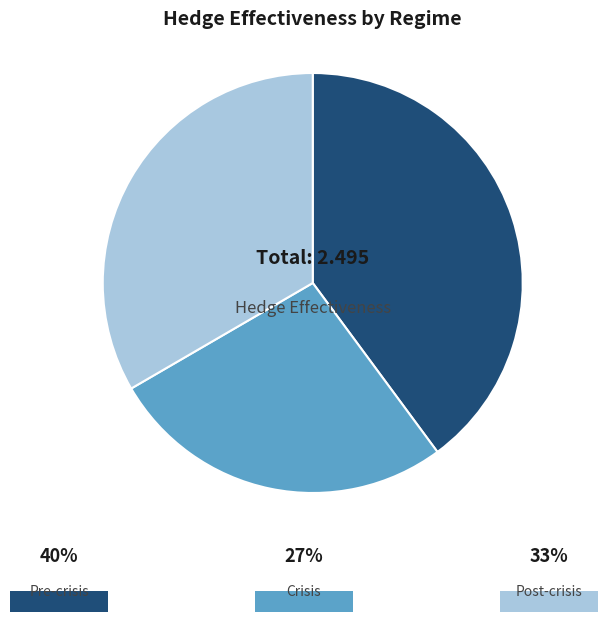

Is there a majority slice in this chart?

No